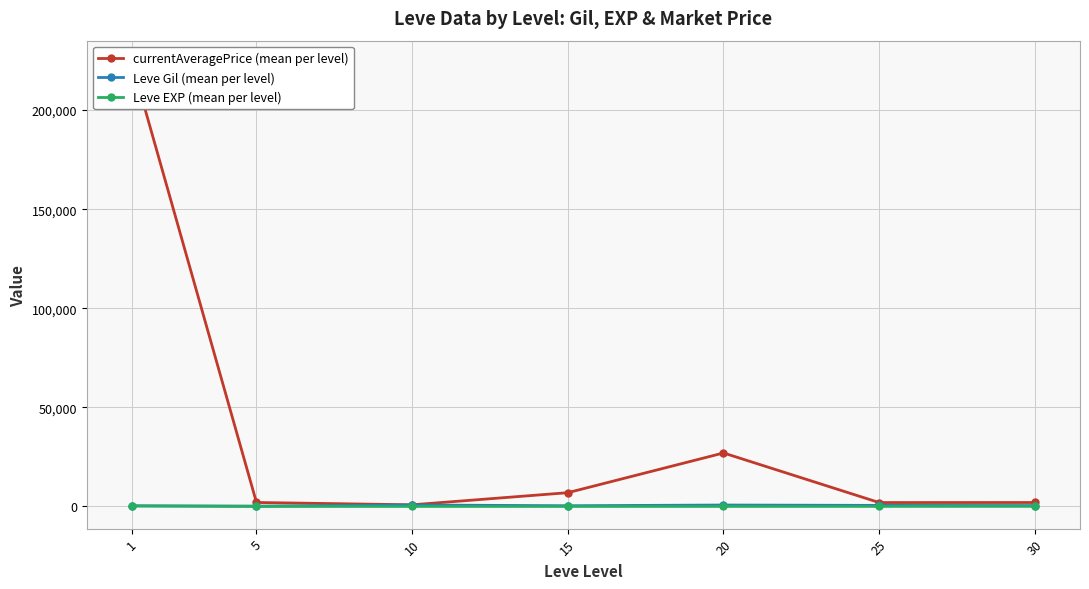

What is the difference between the second highest and second lowest values in the Leve EXP (mean per level) series?

43.2